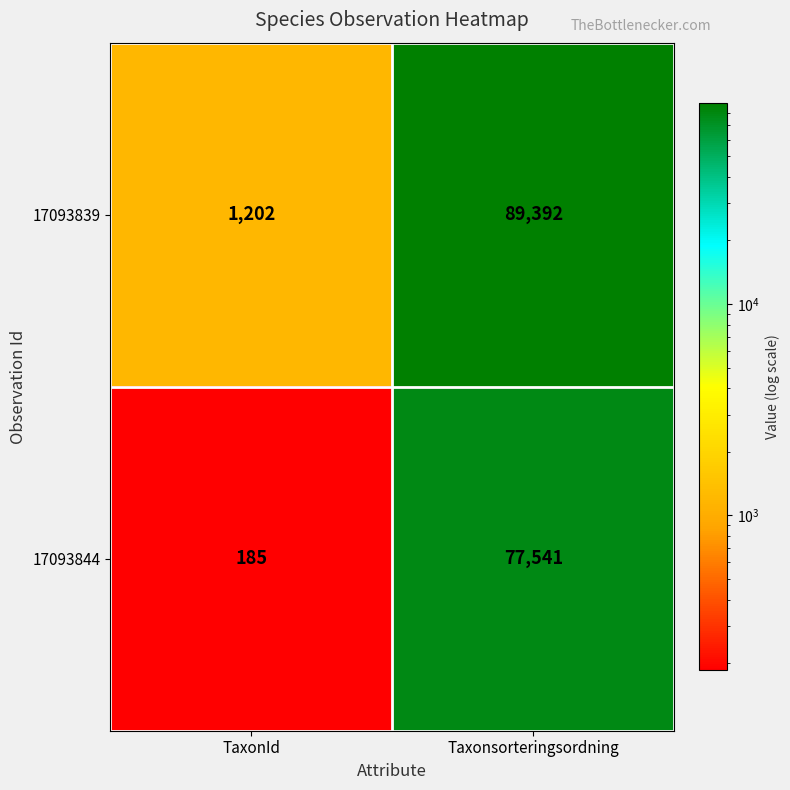

Which series has the largest total across all categories?

17093839